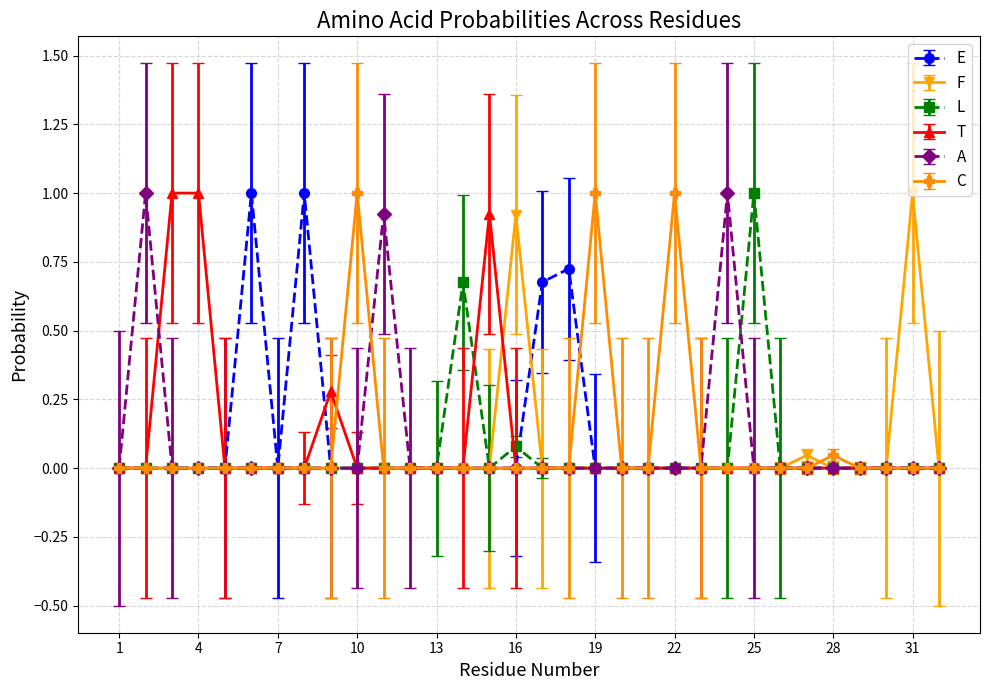

What is the average value of the T series?

0.1